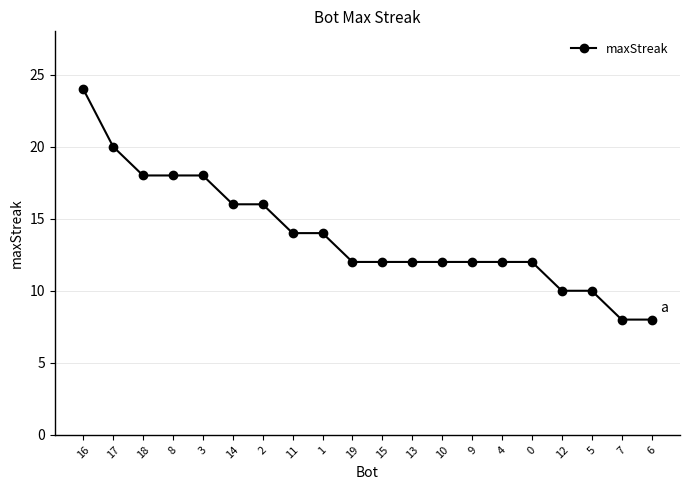

What is the value of the 18th point from the left?

10